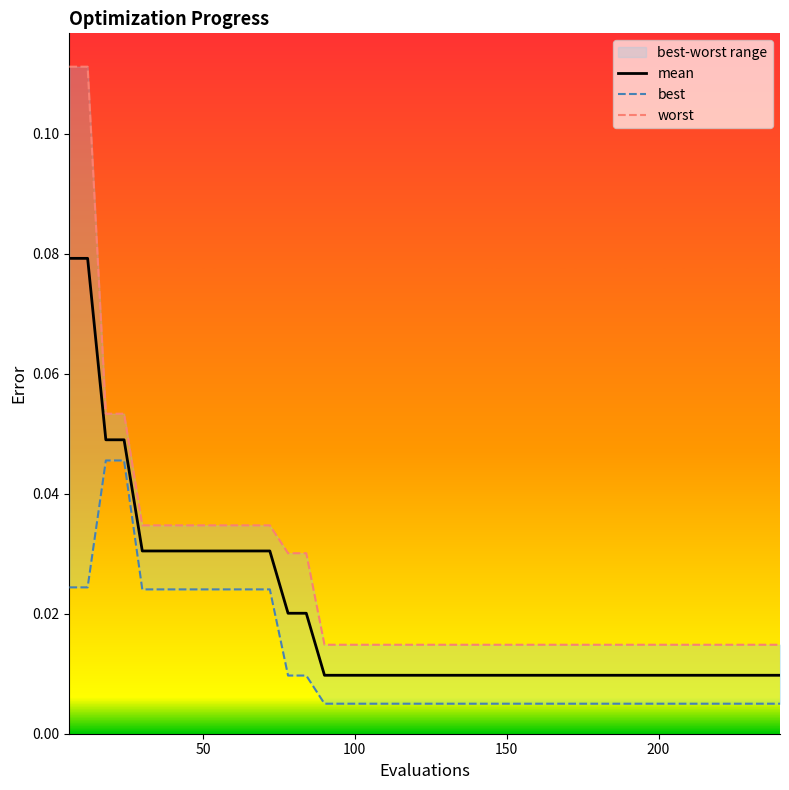

True or false: best and worst intersect in this chart.

False